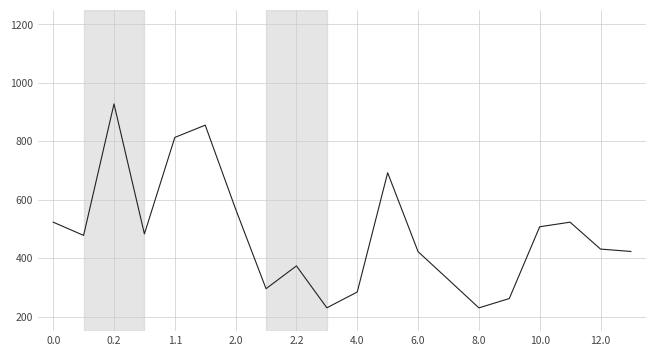

What is the difference between the maximum and minimum values?

698.5